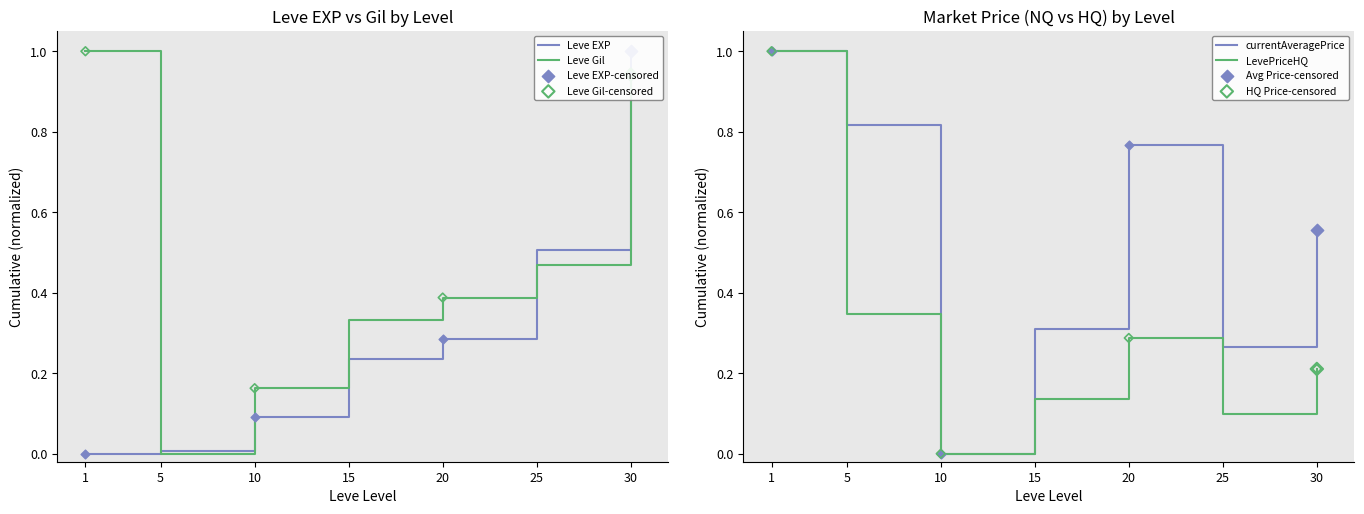

Which series has the largest total across all categories?

currentAveragePrice